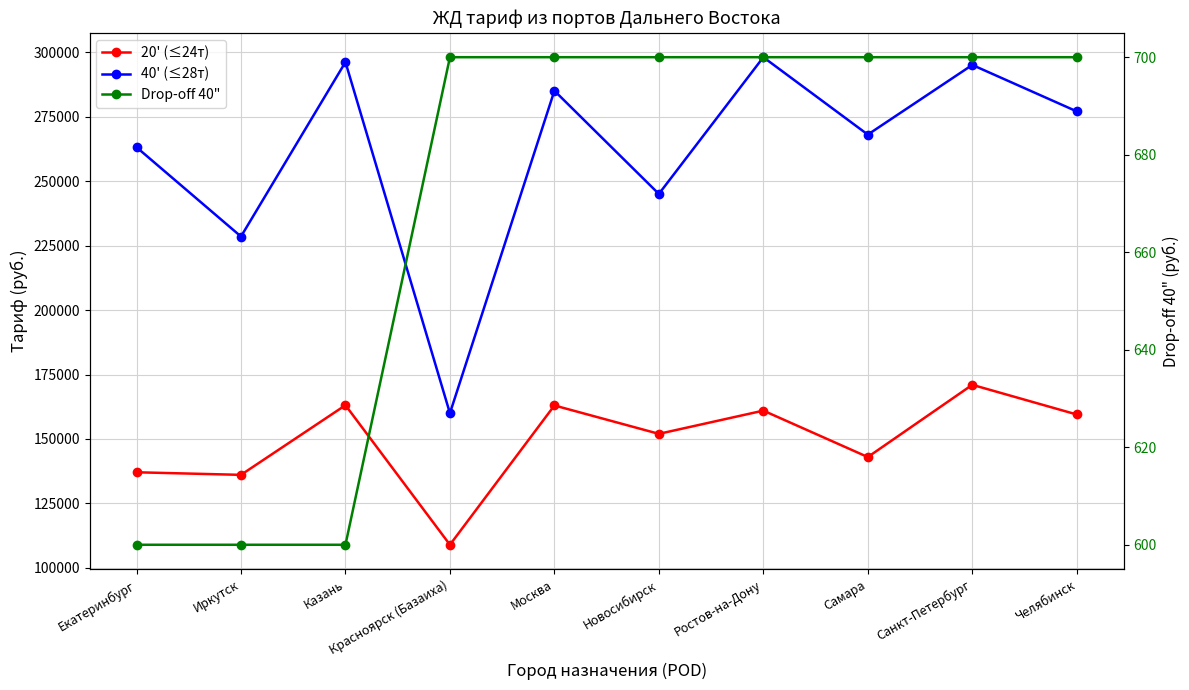

Reading left to right, list all the values displayed in this chart.

20' (≤24т): 137100	136100	163100	109000	163000	152000	161000	143000	171000	159500
40' (≤28т): 263100	228490	296100	160000	285000	245000	298000	268000	295000	277000
Drop-off 40": 600	600	600	700	700	700	700	700	700	700